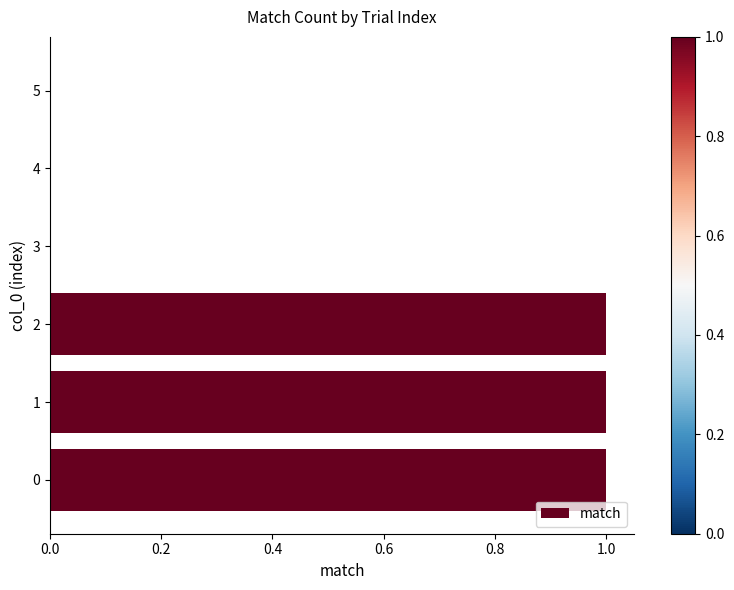

Reading bottom to top, list all the values displayed in this chart.

0=1	1=1	2=1	3=0	4=0	5=0